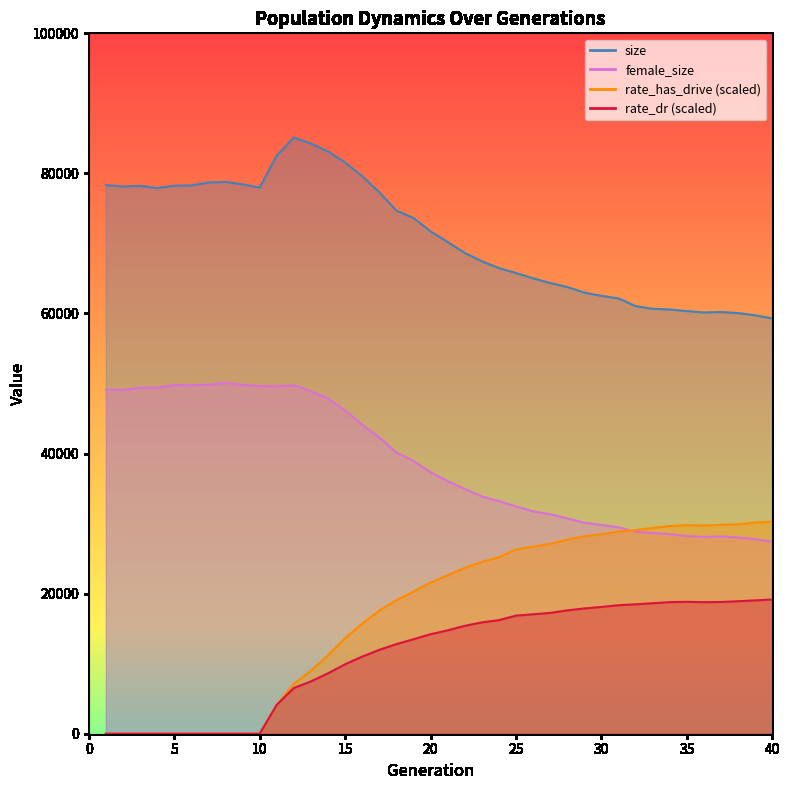

At how many categories does at least one series exceed 76667?

17